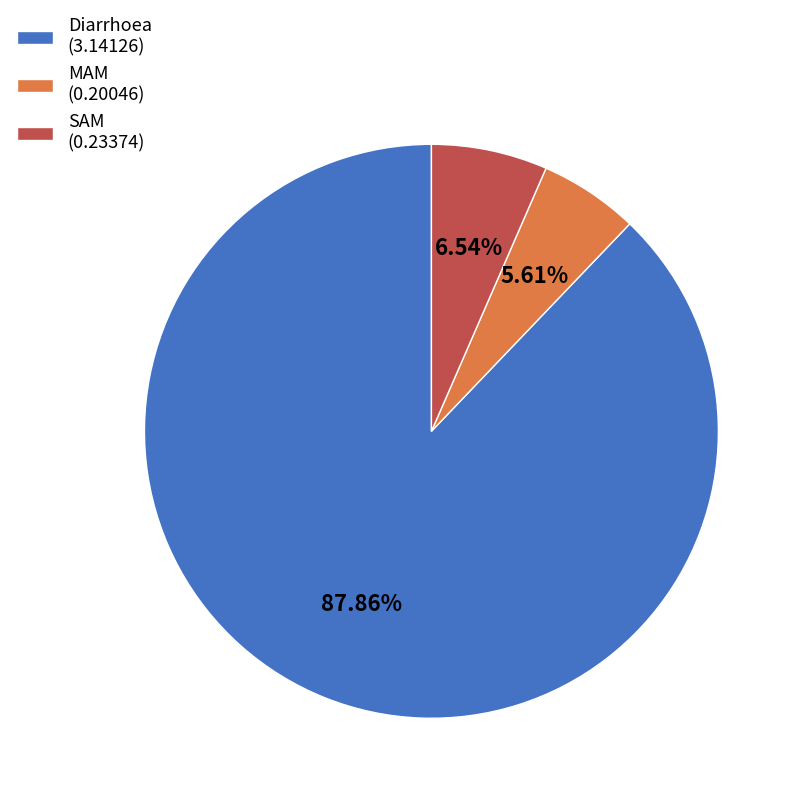

How many segments does this pie chart have?

3